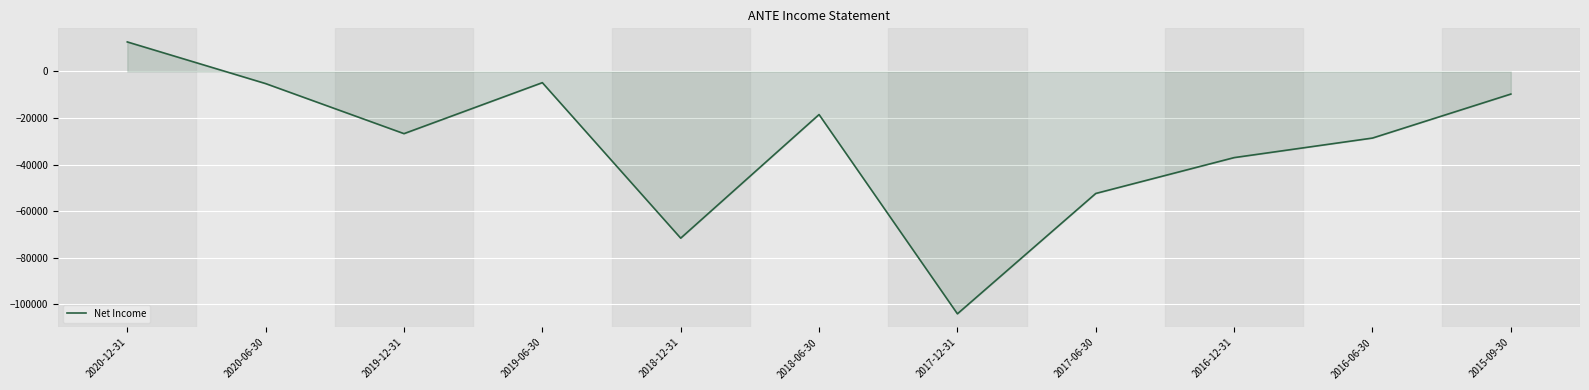

What is the difference between the values at 2017-06-30 and 2016-06-30?

23800